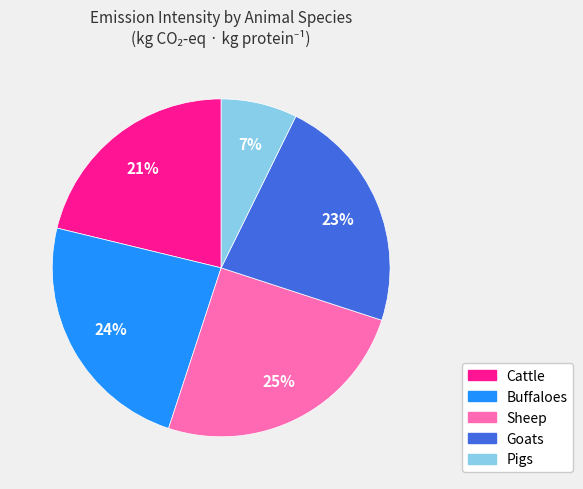

How many segments does this pie chart have?

5